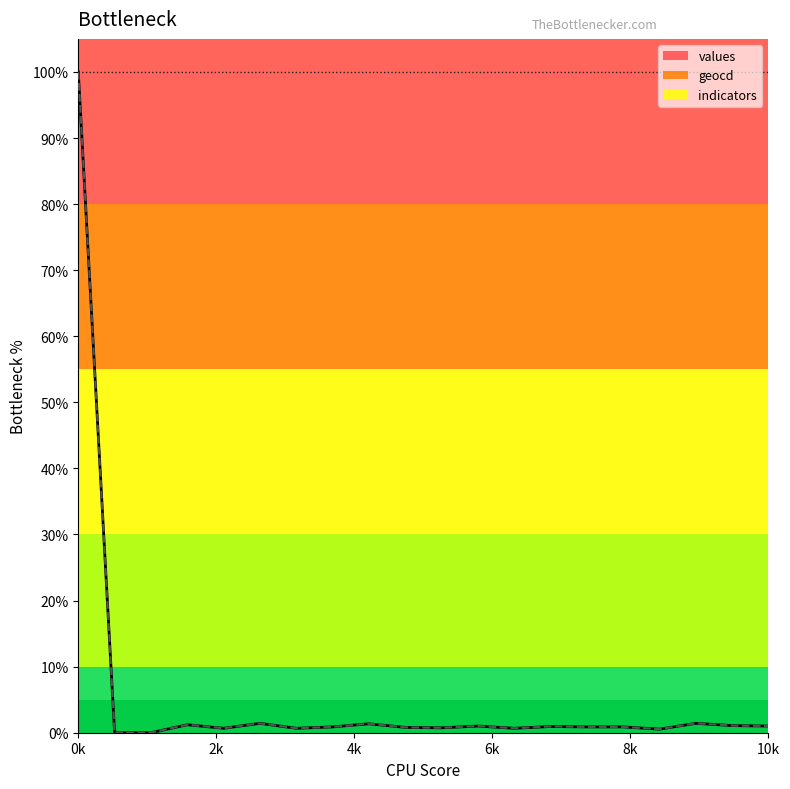

True or false: geocd has more than 2 interior local peaks.

True